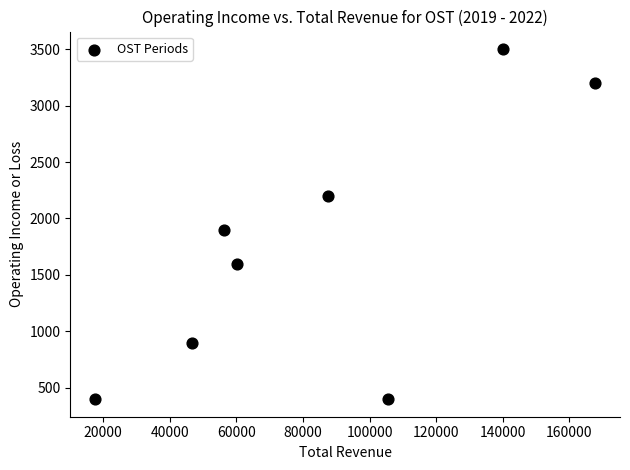

What is the range of Y values (max minus min)?

3100